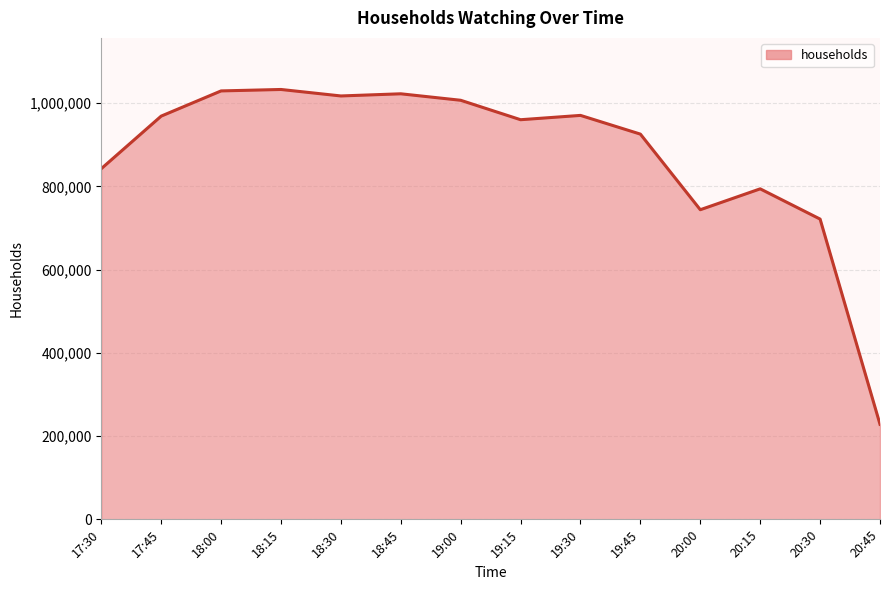

Approximately how many times larger is the value at 20:00 compared to 17:45?

0.8